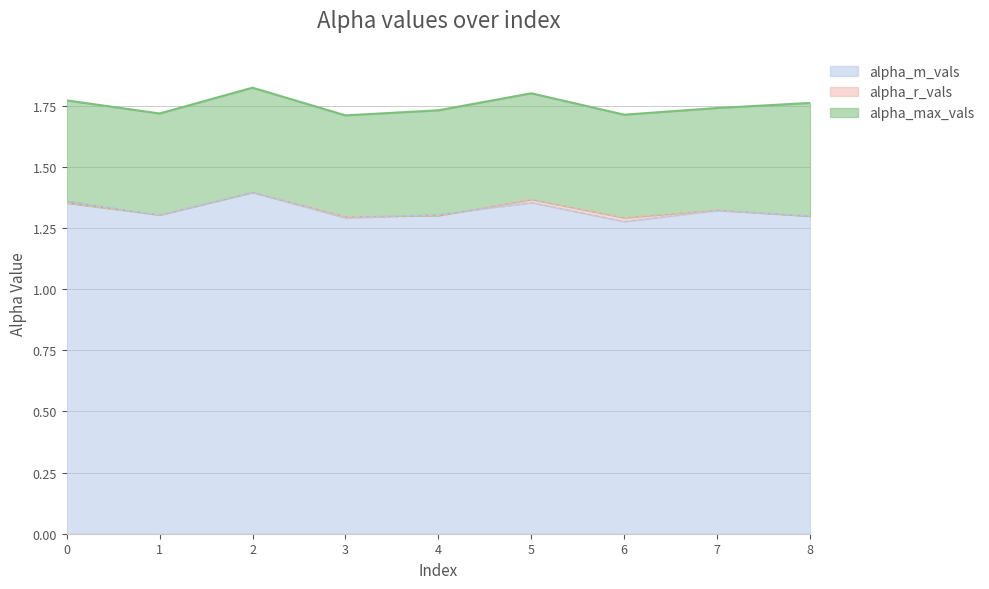

True or false: alpha_m_vals and alpha_max_vals intersect in this chart.

False